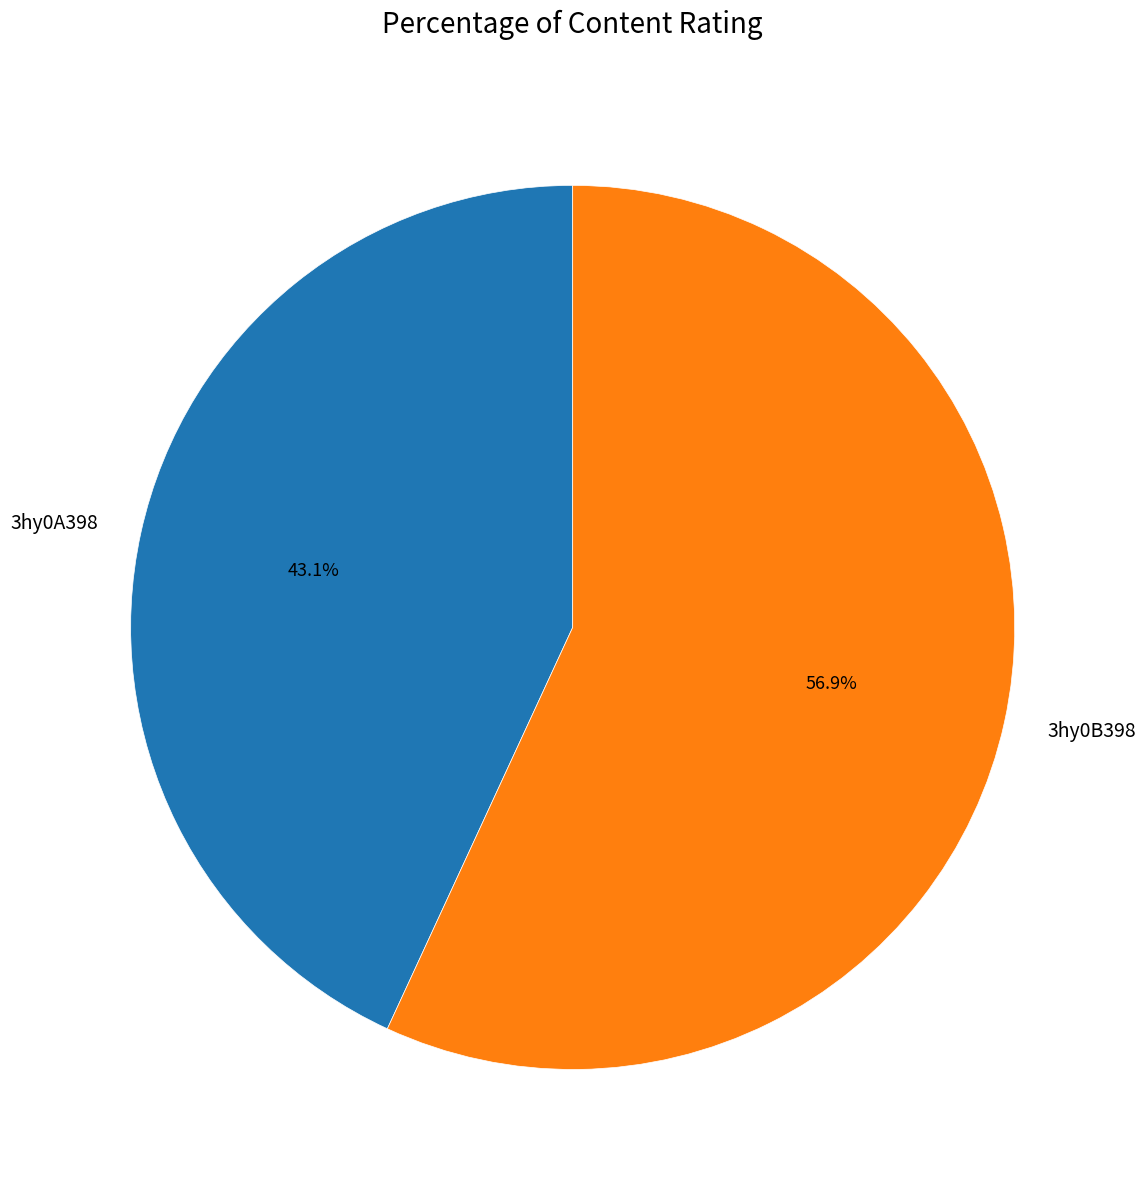

How many segments does this pie chart have?

2